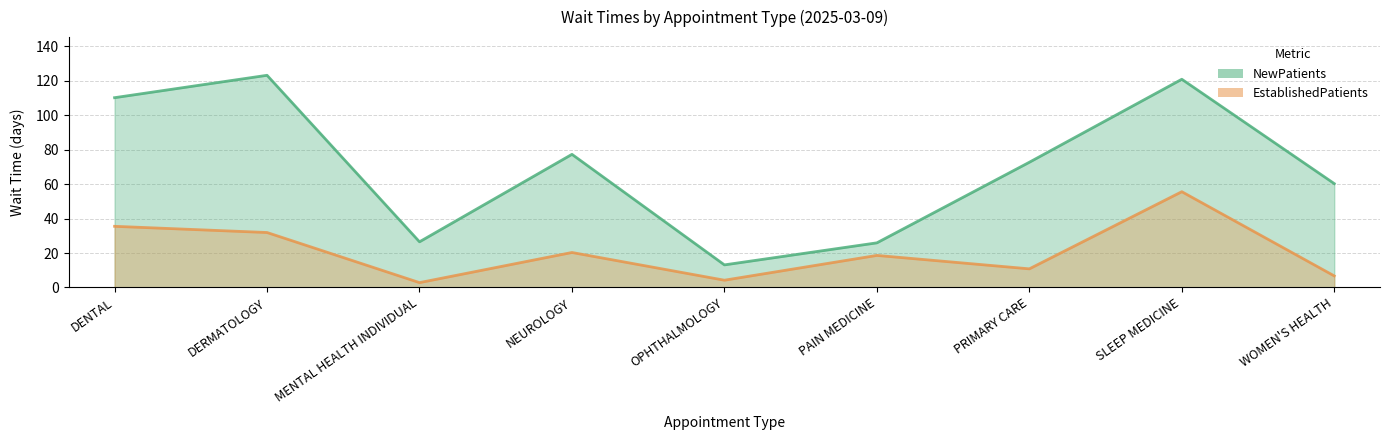

At which category does the chart reach its minimum across all series?

MENTAL HEALTH INDIVIDUAL